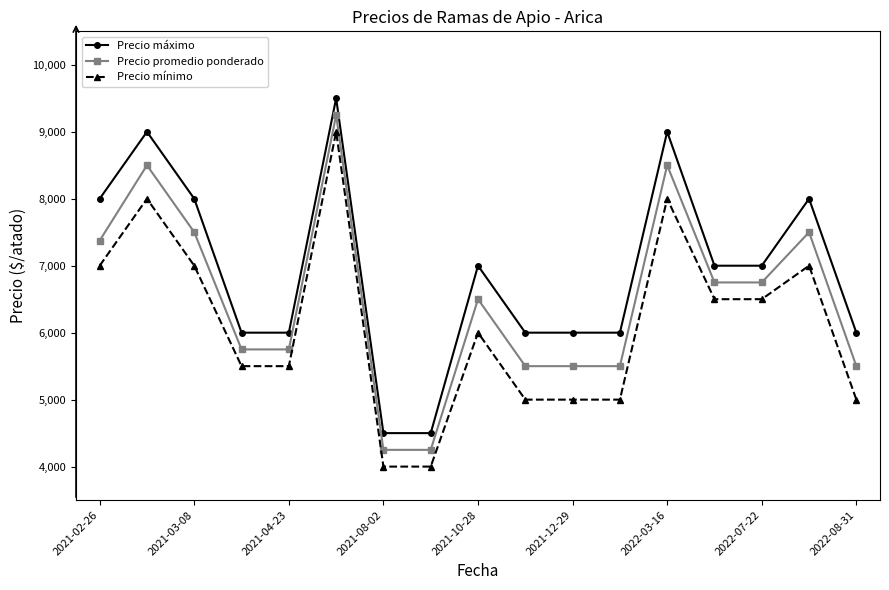

In Precio promedio ponderado, how many points are higher than both neighbors (excluding endpoints)?

5